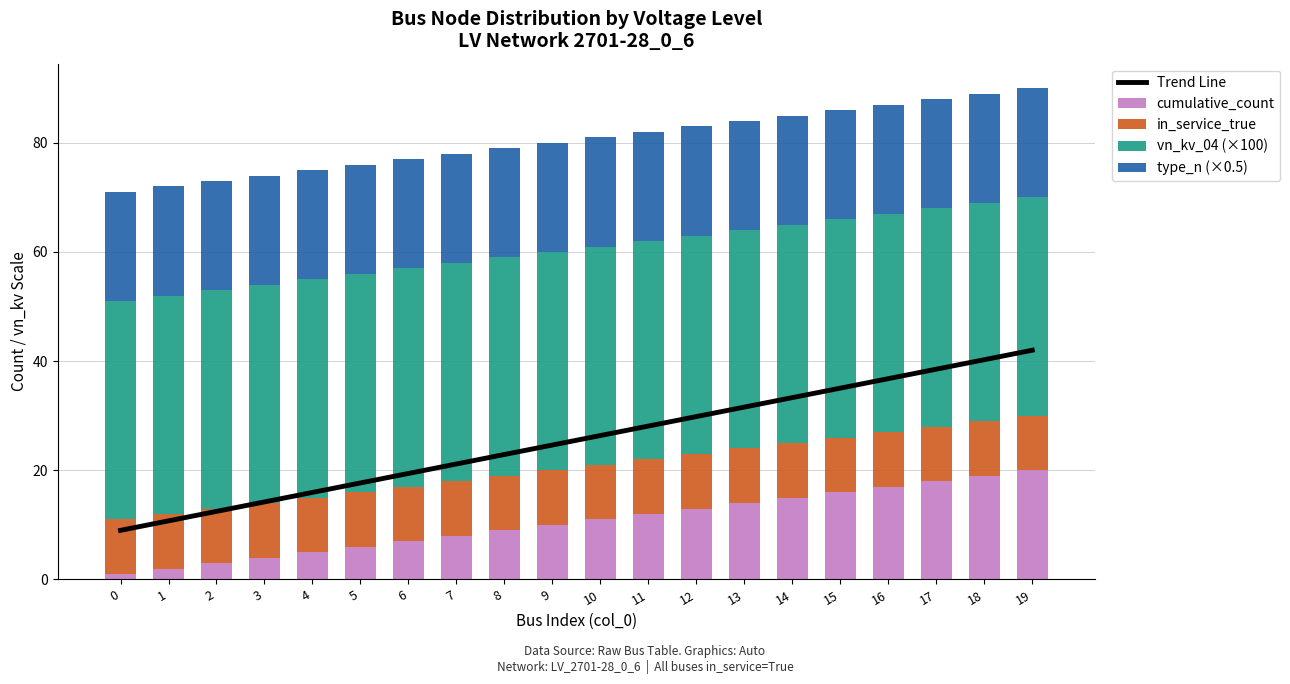

Reading right to left, extract all data points from this chart.

Trend Line: 19=42.0	18=40.3	17=38.5	16=36.8	15=35.1	14=33.3	13=31.6	12=29.8	11=28.1	10=26.4	9=24.6	8=22.9	7=21.2	6=19.4	5=17.7	4=15.9	3=14.2	2=12.5	1=10.7	0=9.0
cumulative_count: 19=20.0	18=19.0	17=18.0	16=17.0	15=16.0	14=15.0	13=14.0	12=13.0	11=12.0	10=11.0	9=10.0	8=9.0	7=8.0	6=7.0	5=6.0	4=5.0	3=4.0	2=3.0	1=2.0	0=1.0
in_service_true: 19=10.0	18=10.0	17=10.0	16=10.0	15=10.0	14=10.0	13=10.0	12=10.0	11=10.0	10=10.0	9=10.0	8=10.0	7=10.0	6=10.0	5=10.0	4=10.0	3=10.0	2=10.0	1=10.0	0=10.0
vn_kv_04 (×100): 19=40.0	18=40.0	17=40.0	16=40.0	15=40.0	14=40.0	13=40.0	12=40.0	11=40.0	10=40.0	9=40.0	8=40.0	7=40.0	6=40.0	5=40.0	4=40.0	3=40.0	2=40.0	1=40.0	0=40.0
type_n (×0.5): 19=20.0	18=20.0	17=20.0	16=20.0	15=20.0	14=20.0	13=20.0	12=20.0	11=20.0	10=20.0	9=20.0	8=20.0	7=20.0	6=20.0	5=20.0	4=20.0	3=20.0	2=20.0	1=20.0	0=20.0